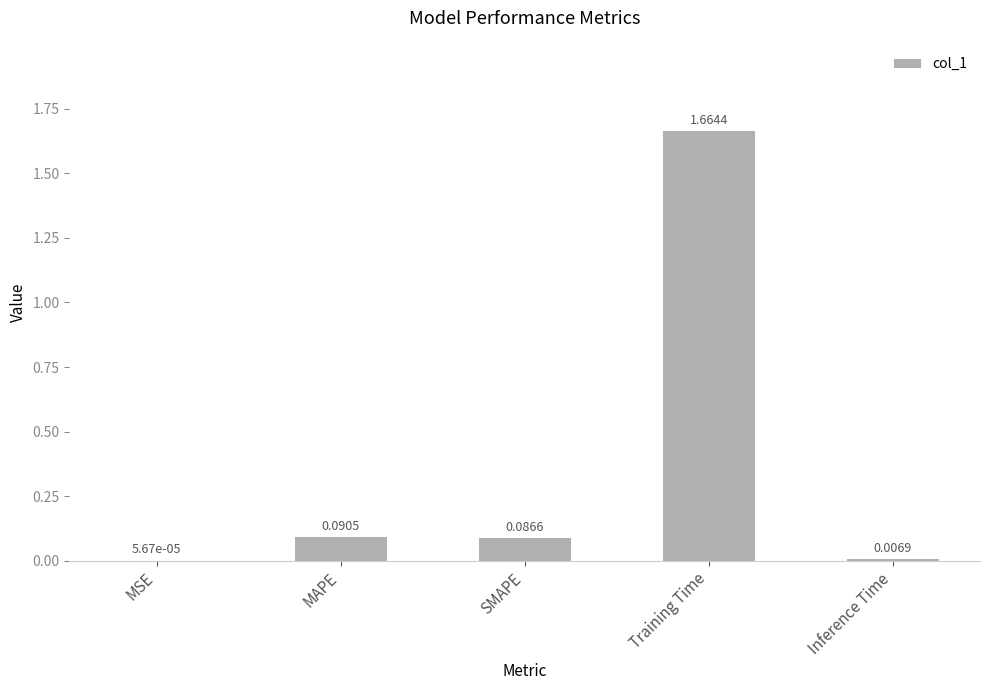

What is the change in value from MSE to SMAPE?

+0.1